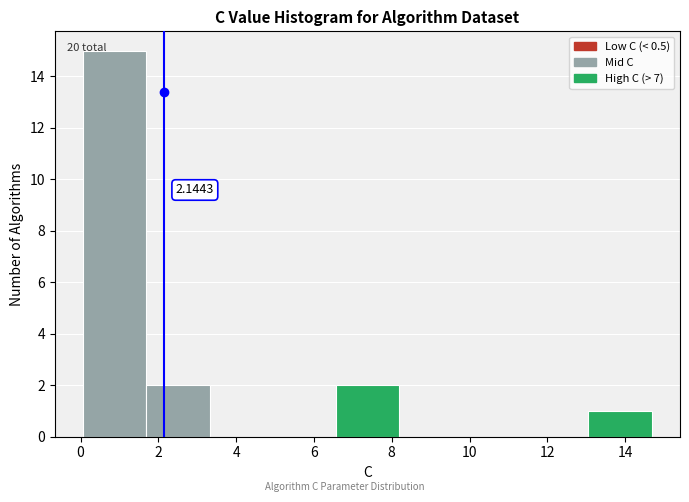

Which range on the x-axis has the tallest bar?

0.0 to 1.6